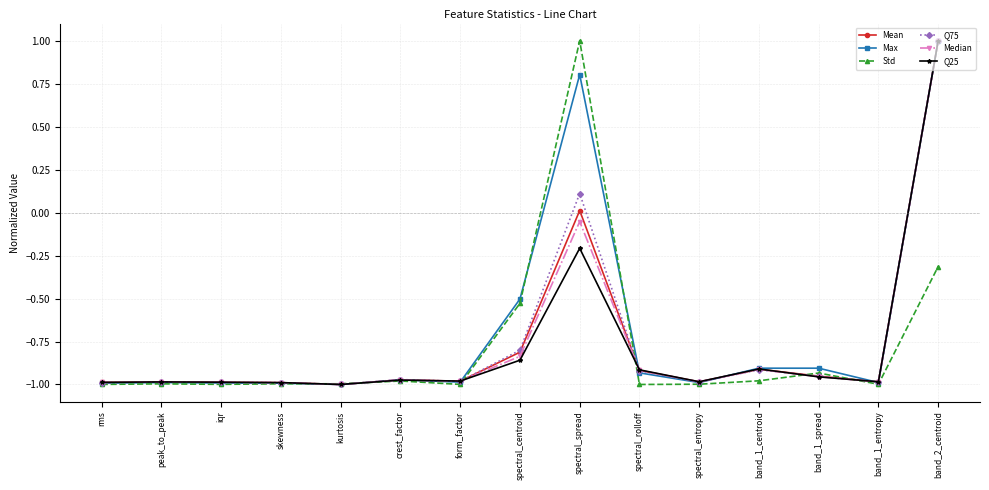

What is the label of the 2nd point from the left?

peak_to_peak